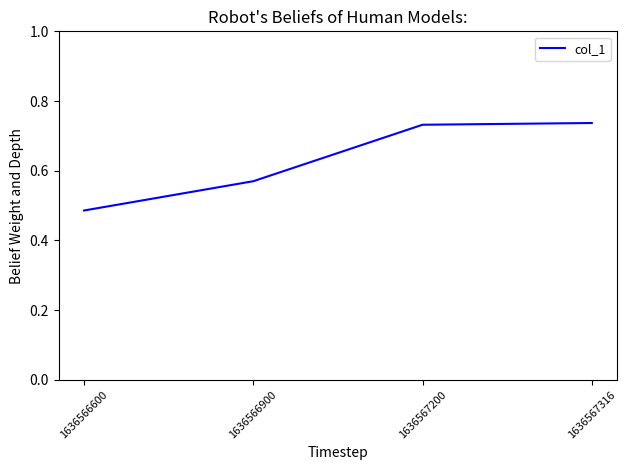

True or false: there are more than 2 points higher than both neighbors.

False